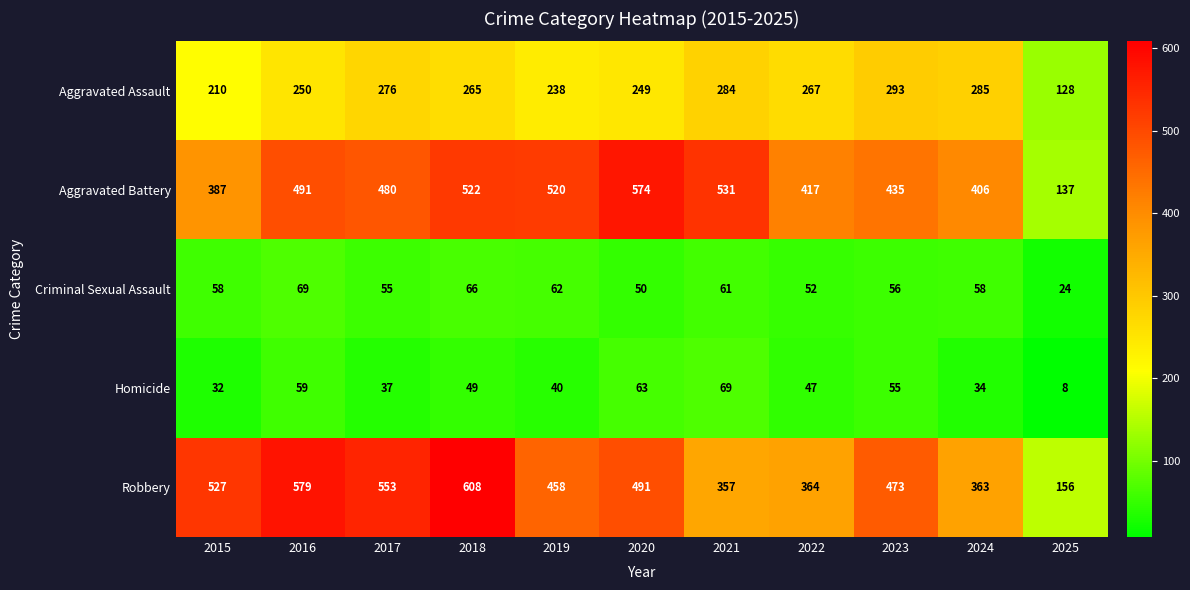

What is the approximate value of Homicide at 2016, to the nearest 5?

60